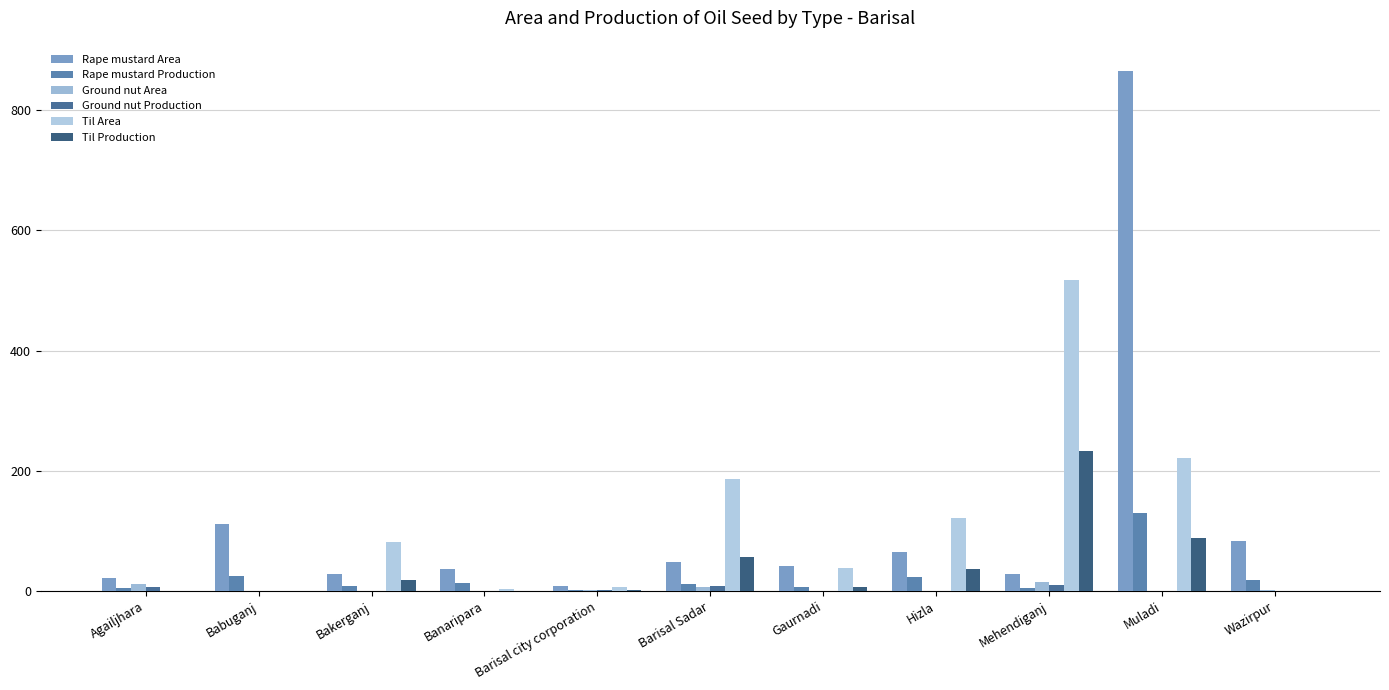

What is the sum of the Rape mustard Production values at Hizla and Gaurnadi?

30.0